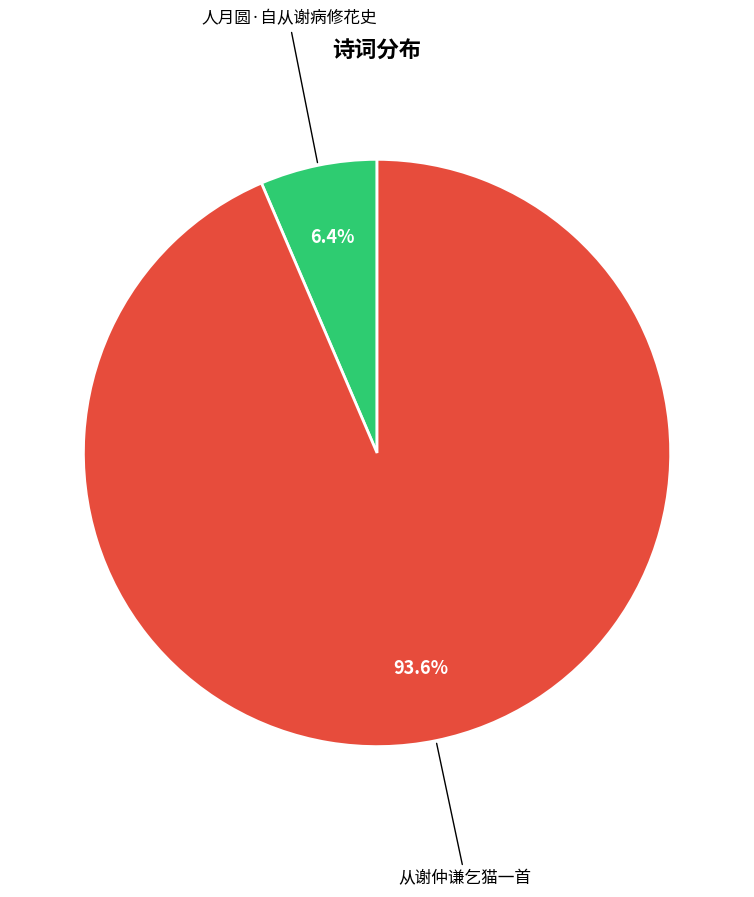

How many segments does this pie chart have?

2